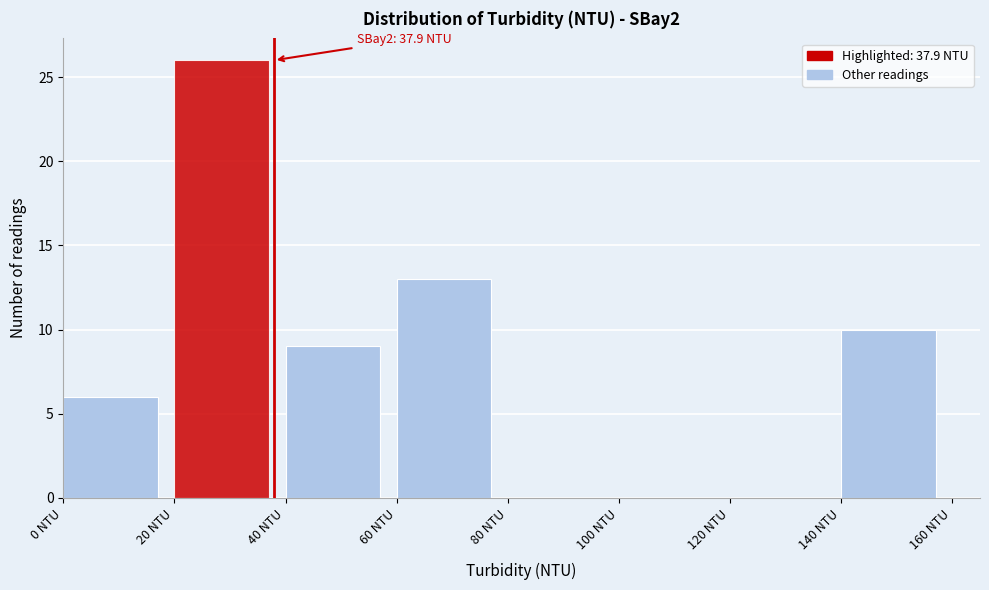

Over which range of the x-axis is the bar tallest?

20 to 40